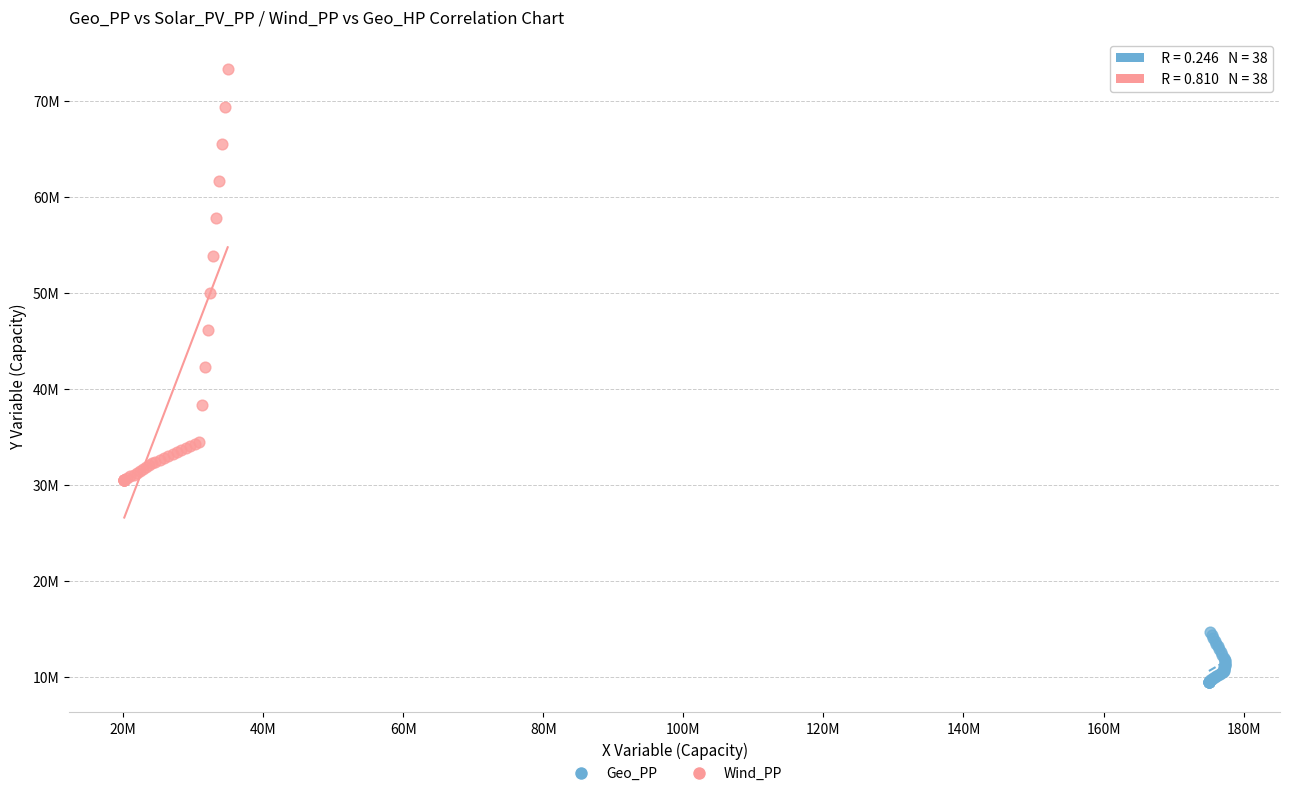

Which series reaches the minimum Y coordinate?

Geo_PP